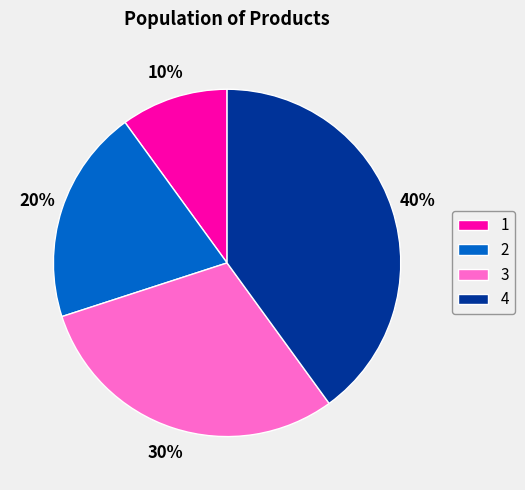

How many segments does this pie chart have?

4